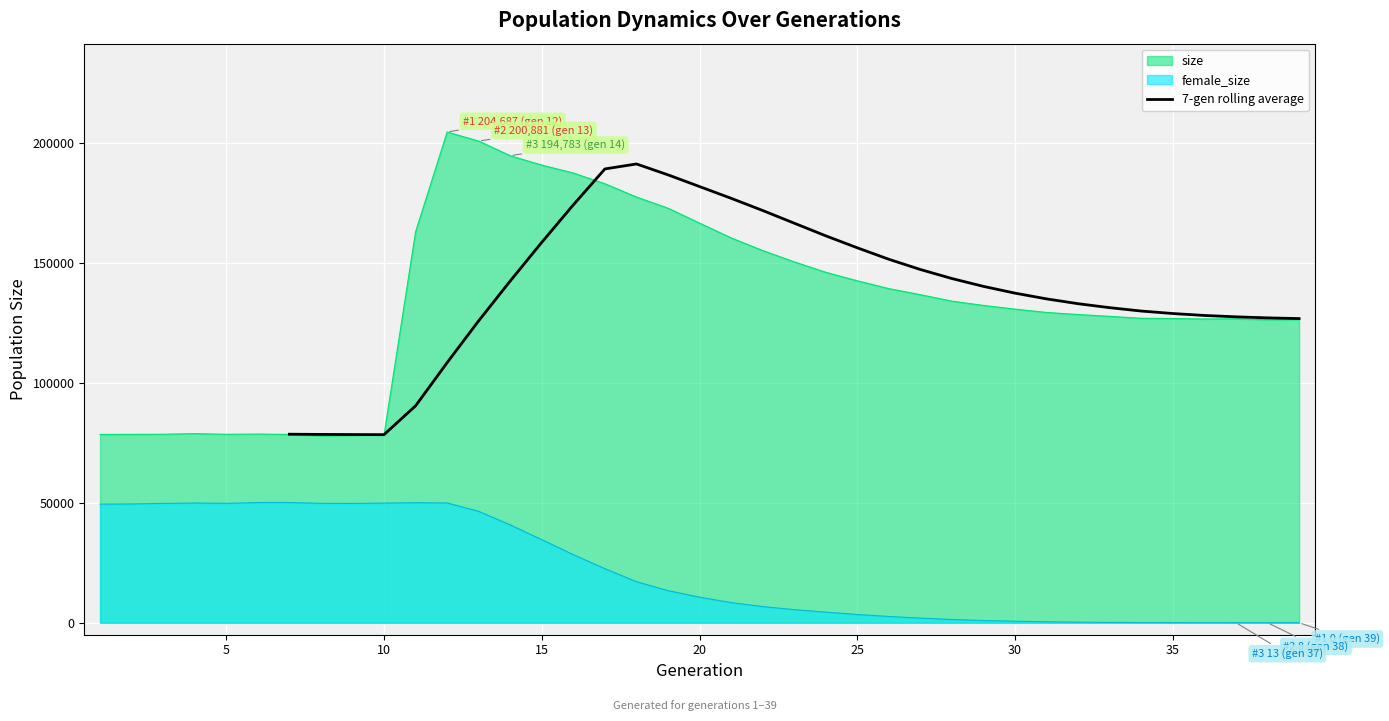

What is the minimum value for 7-gen rolling average?

78451.9